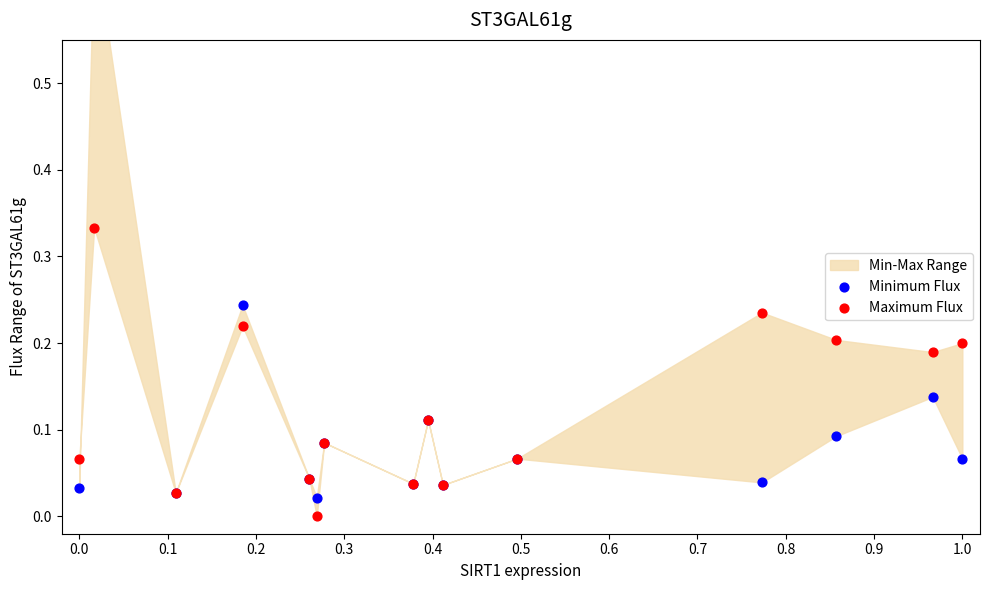

Which series has the largest total across all categories?

Maximum Flux